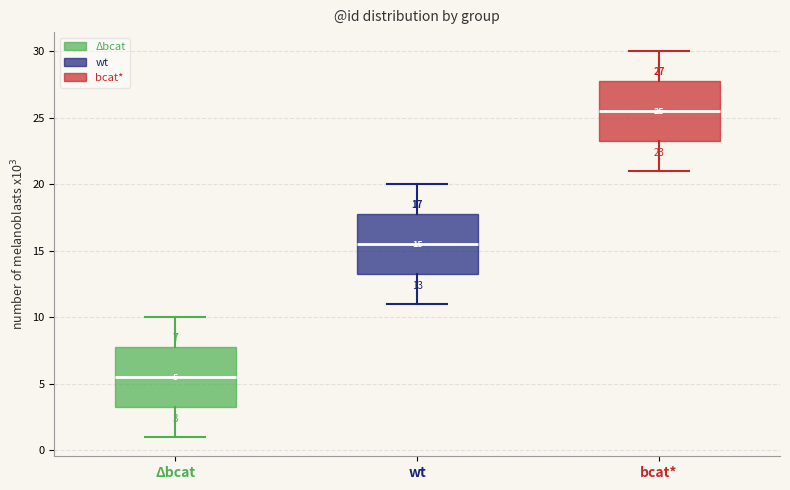

Which box's median line is the lowest?

Δbcat